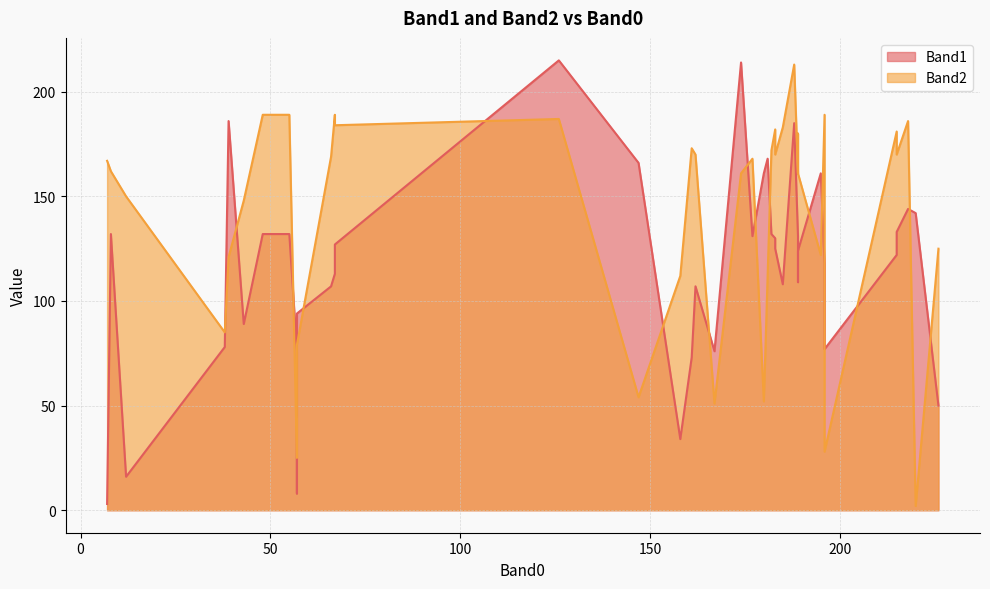

Rank the categories by Band2 value from highest to lowest.

188, 67, 55, 48, 196, 126, 218, 67, 185, 183, 215, 189, 161, 182, 162, 183, 215, 66, 177, 7, 8, 174, 189, 189, 12, 43, 226, 195, 39, 181, 158, 38, 57, 147, 180, 167, 57, 196, 57, 220